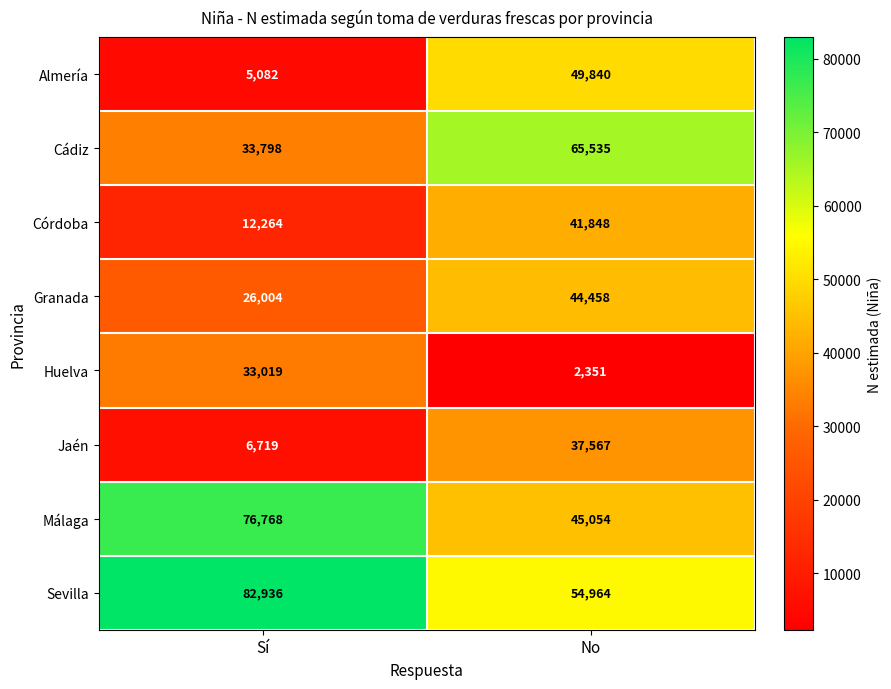

True or false: Cádiz has a value of 33798 at Sí.

True